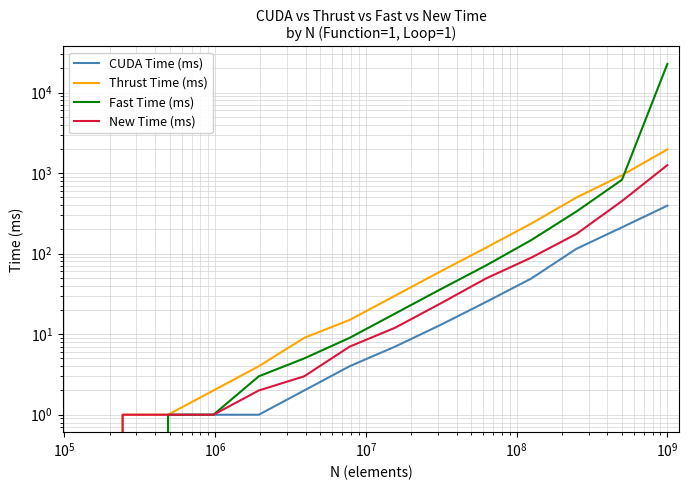

Is this an area chart (filled region under the line)?

No